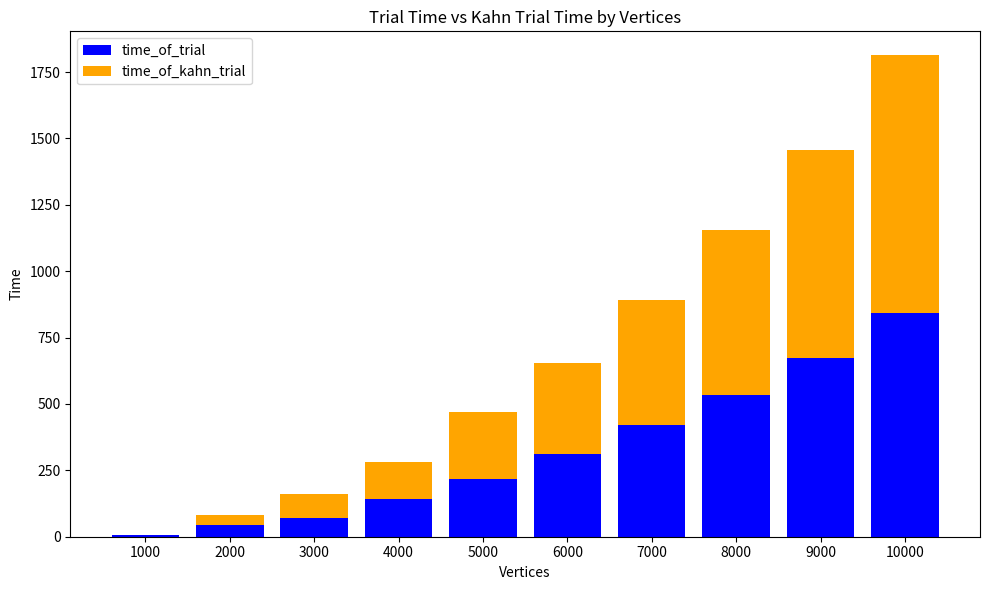

Is it true that time_of_trial equals 673 at 9000?

True